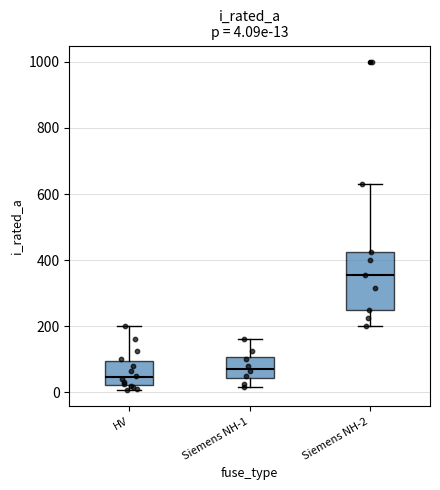

Comparing the boxes themselves (not the whiskers), which one is the tallest?

Siemens NH-2